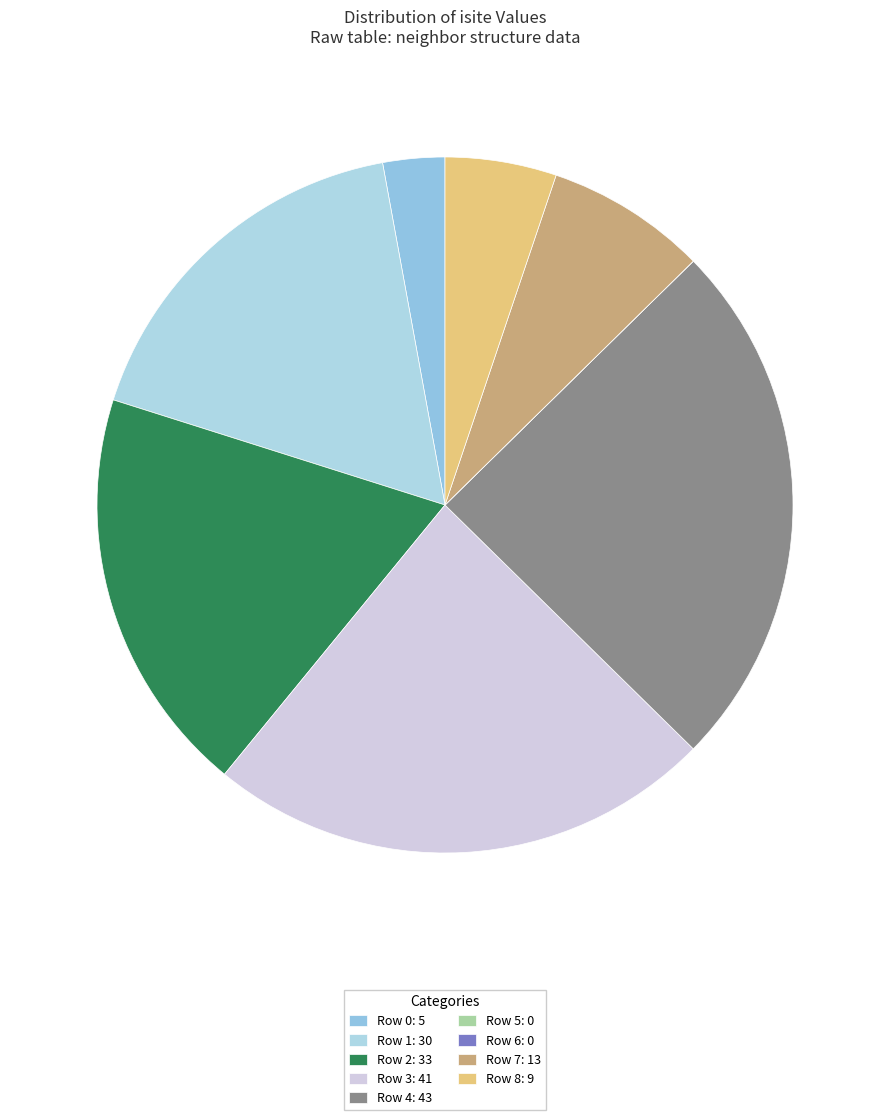

Rank the categories by value from highest to lowest.

Row 4, Row 3, Row 2, Row 1, Row 7, Row 8, Row 0, Row 5, Row 6